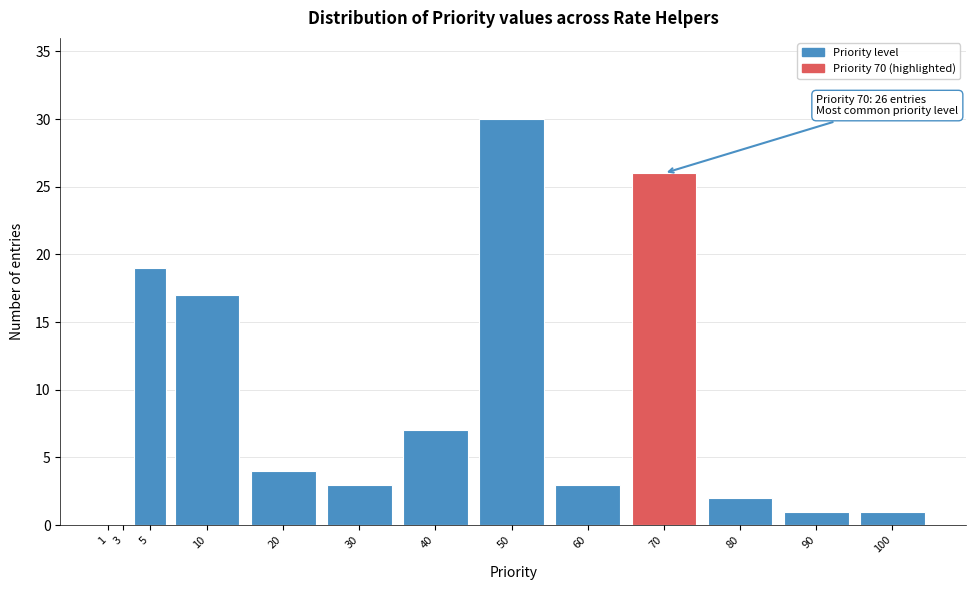

Reading left to right, extract all data points from this chart.

1=0	3=0	5=19	10=17	20=4	30=3	40=7	50=30	60=3	70=26	80=2	90=1	100=1